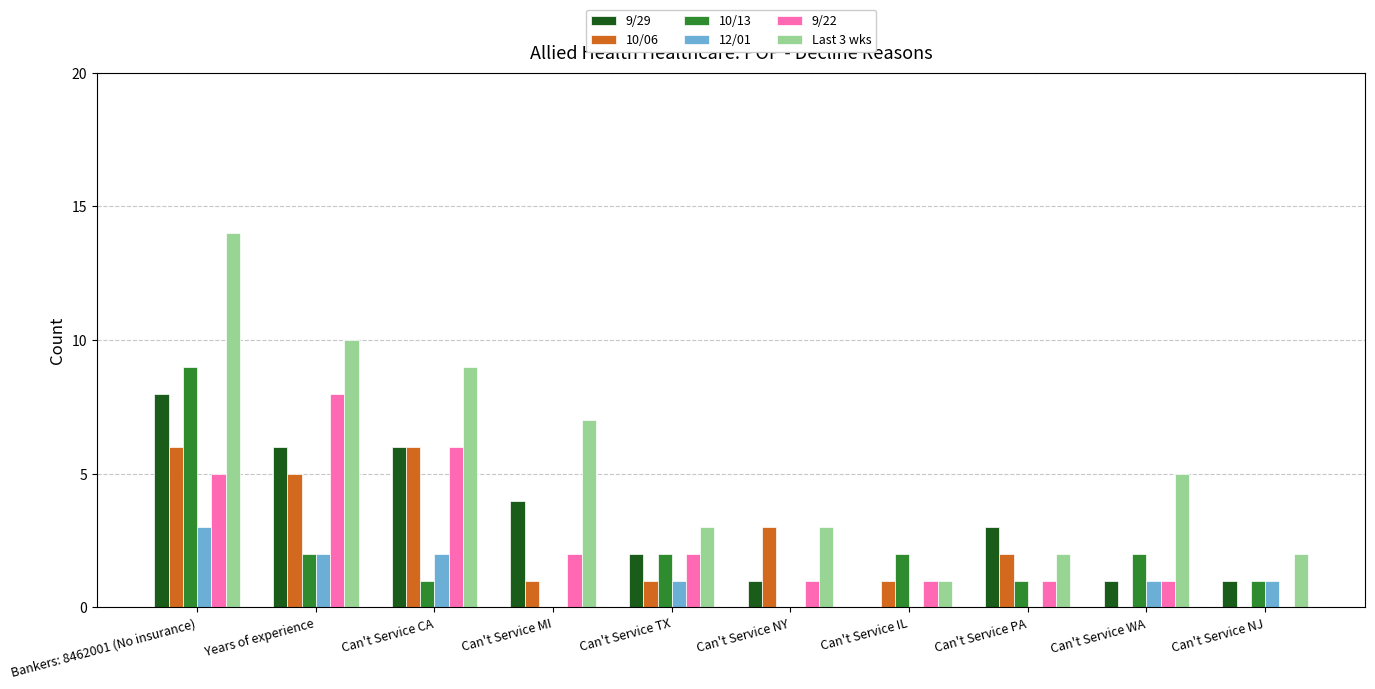

At which category is the sum across all series the highest?

Bankers: 8462001 (No insurance)